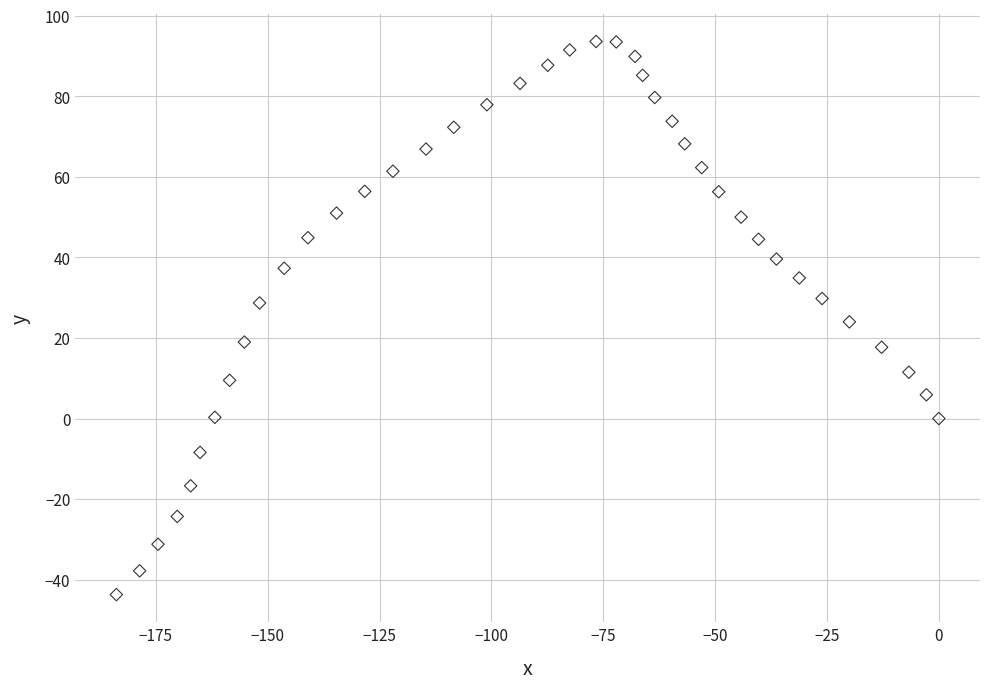

What is the range of X values (max minus min)?

183.8